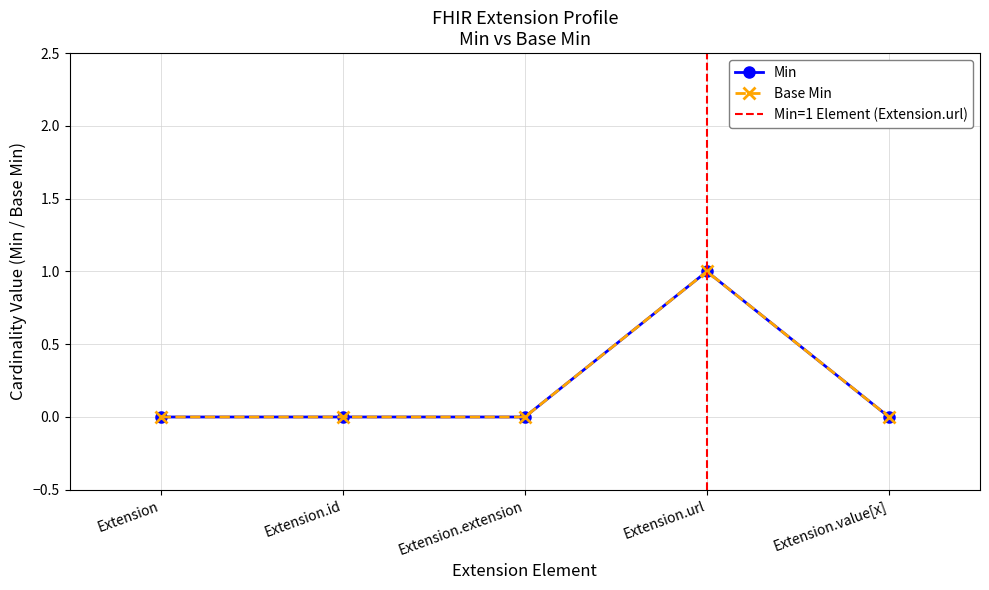

True or false: min_values and base_min_values cross at least once.

False